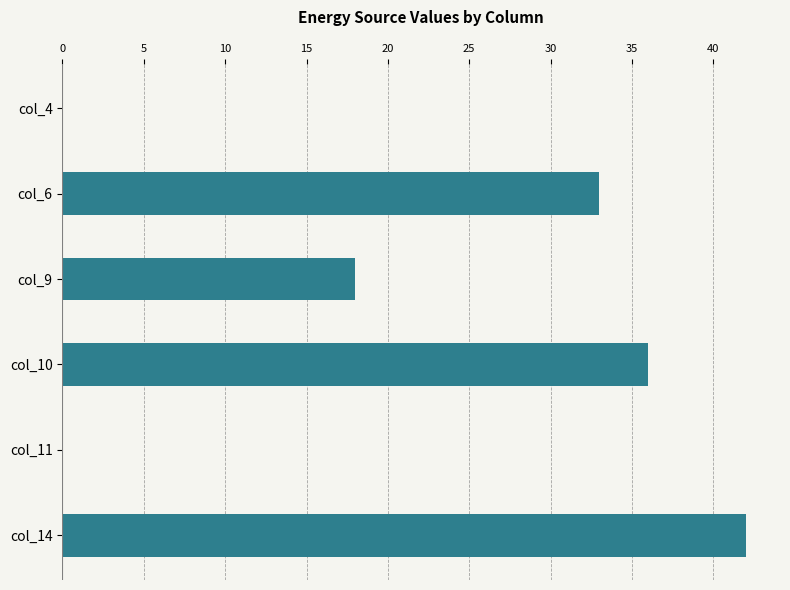

Is it true that the value at col_10 is 61?

False